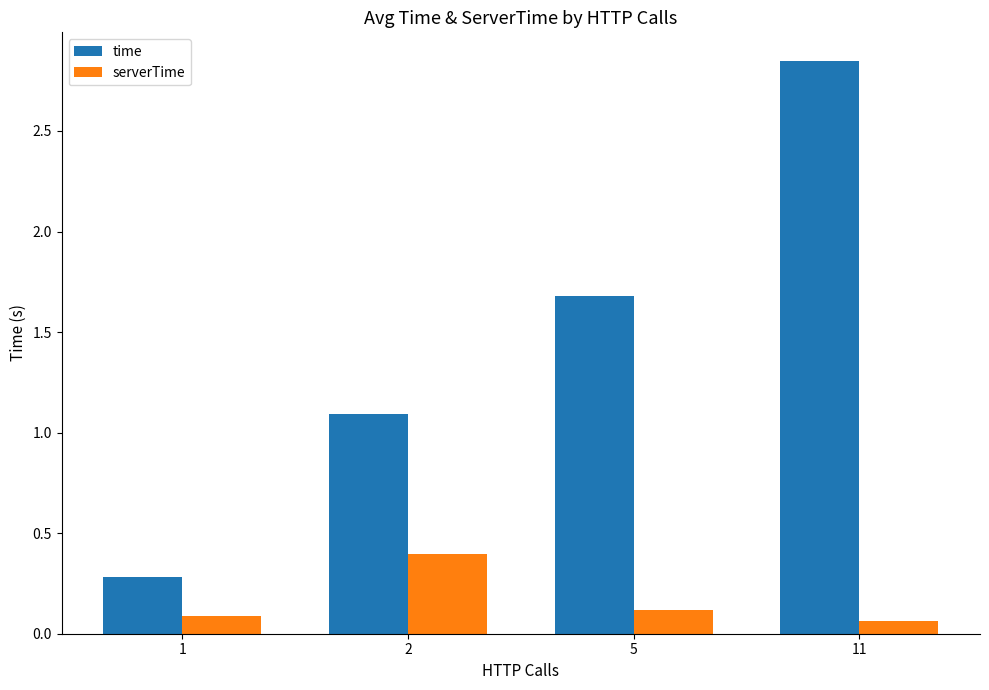

What is the difference between the second highest and second lowest values in the time series?

0.6